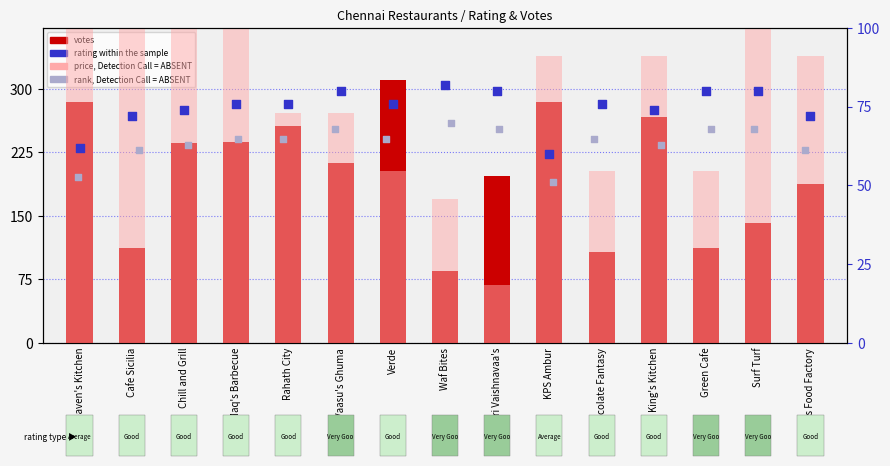

Which series contains the highest Y value?

votes